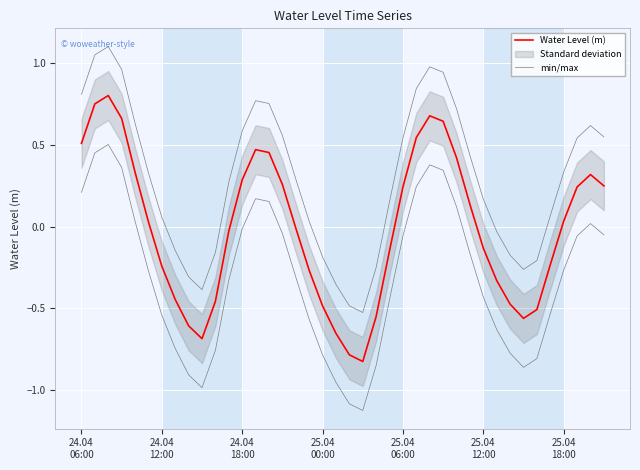

The Water Level (m) series shows 0.3 at 25.04
06:00. True or false?

True